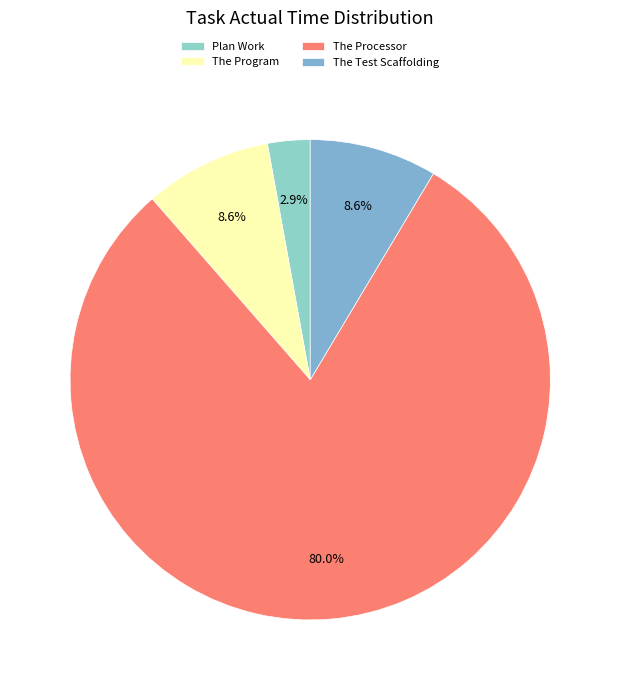

Is it true that The Program is 2% of the pie?

False